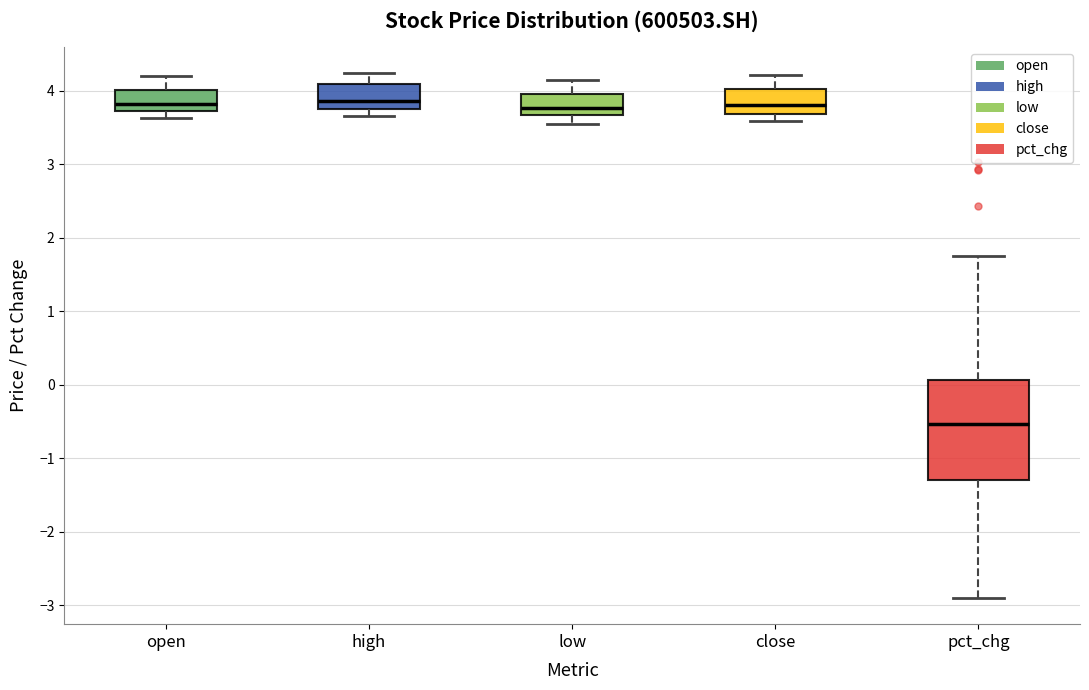

Which box's median line is the lowest?

pct_chg